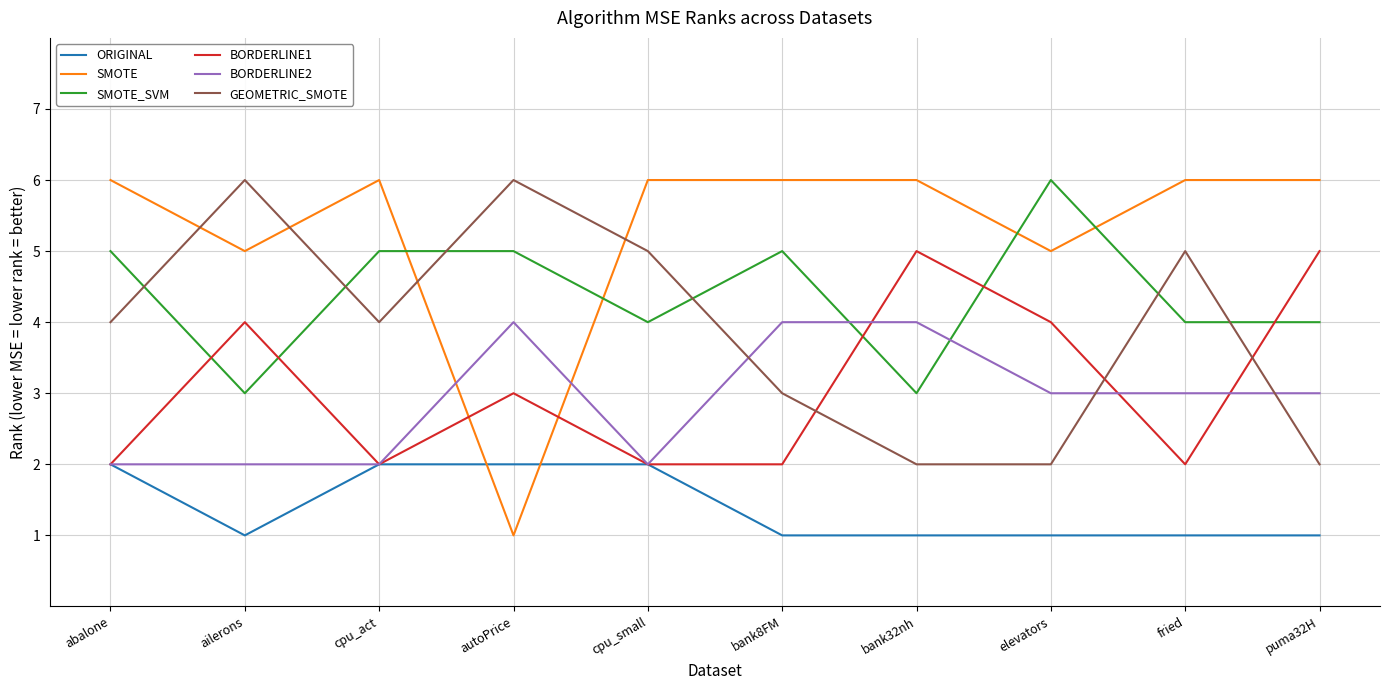

What are all the series names shown in the legend?

ORIGINAL, SMOTE, SMOTE_SVM, BORDERLINE1, BORDERLINE2, GEOMETRIC_SMOTE